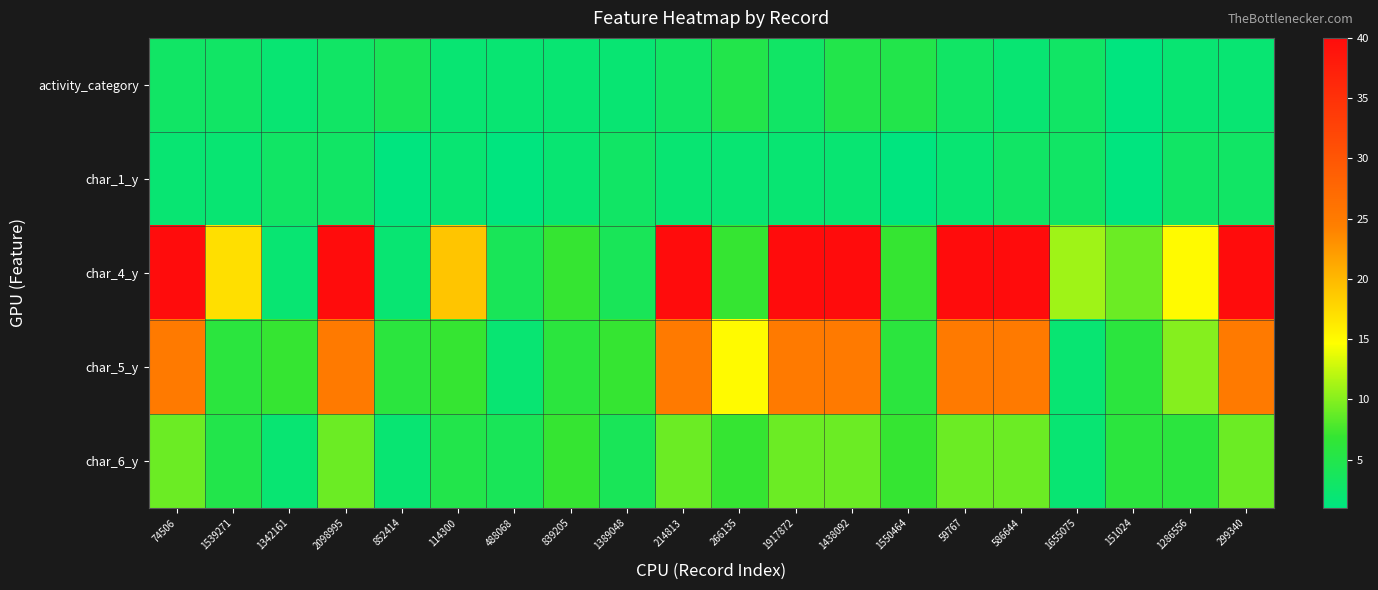

At which category does the chart reach its peak across all series?

74506